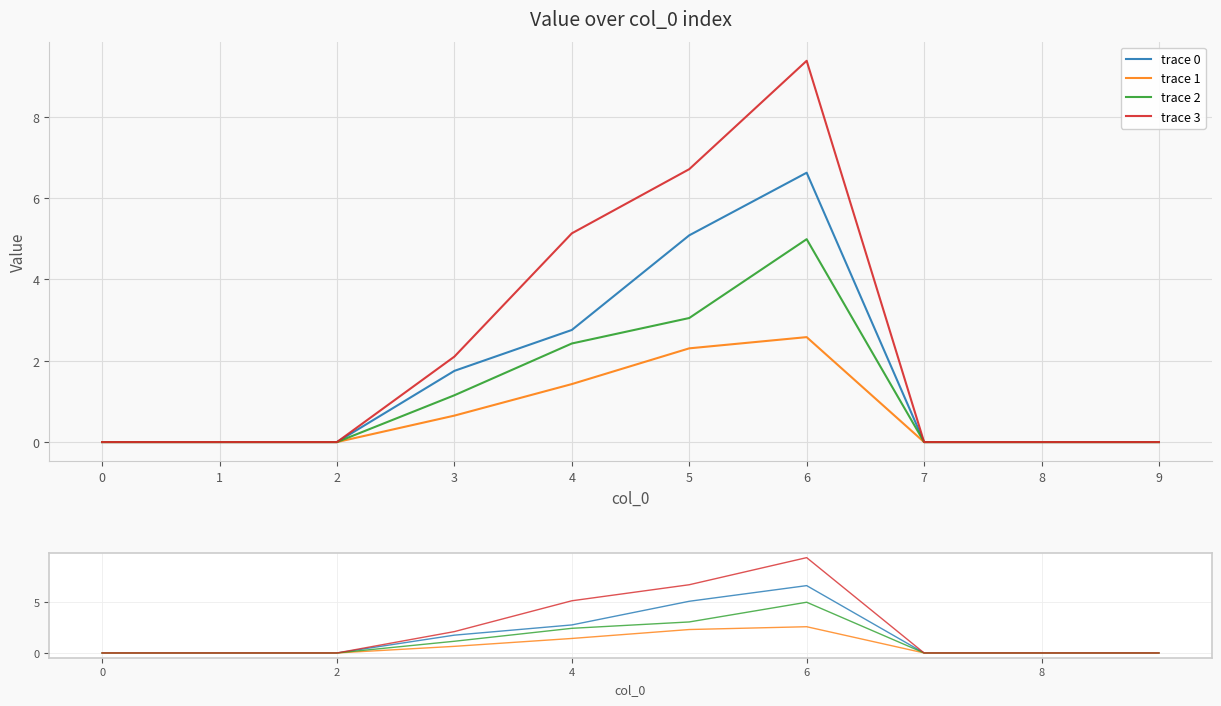

Reading left to right, list all the values displayed in this chart.

trace 0: 0.0	0.0	0.0	1.8	2.8	5.1	6.6	0.0	0.0	0.0
trace 1: 0.0	0.0	0.0	0.6	1.4	2.3	2.6	0.0	0.0	0.0
trace 2: 0.0	0.0	0.0	1.1	2.4	3.0	5.0	0.0	0.0	0.0
trace 3: 0.0	0.0	0.0	2.1	5.1	6.7	9.4	0.0	0.0	0.0